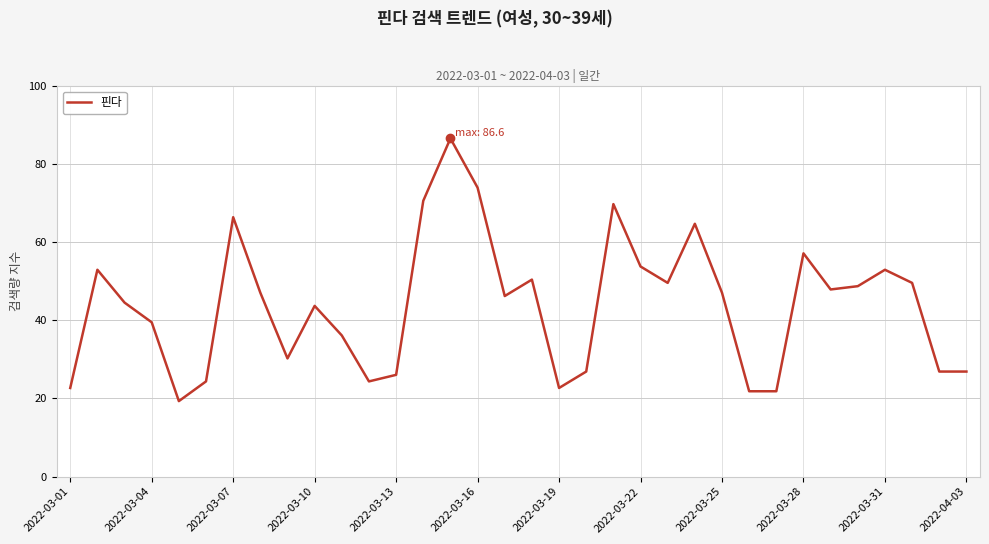

How many values are below 47?

17